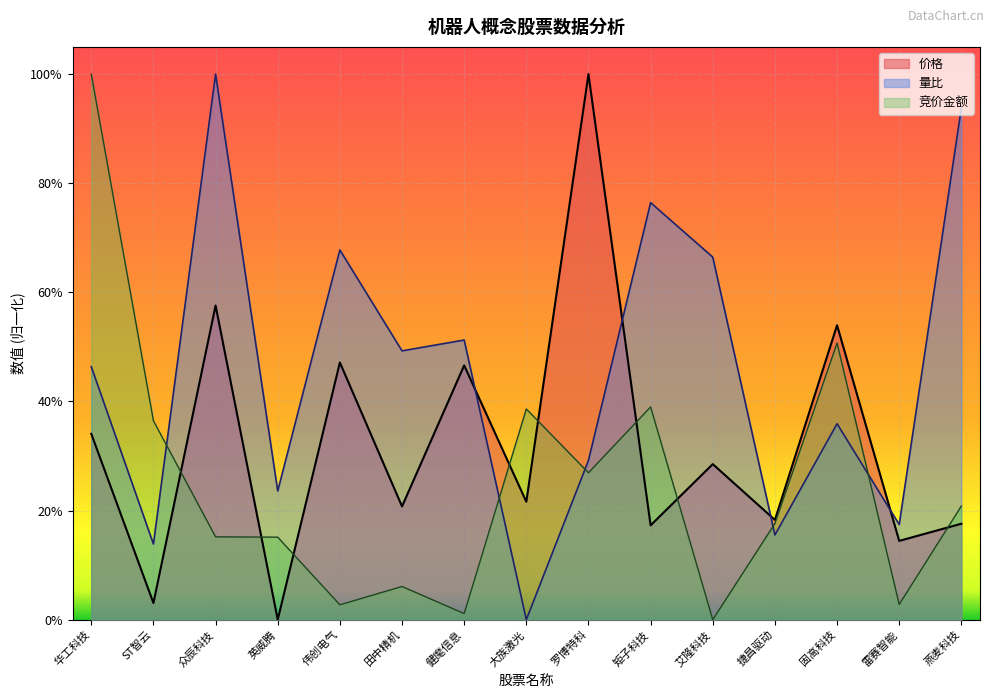

List the series in order of their overall mean, lowest first.

竞价金额, 价格, 量比